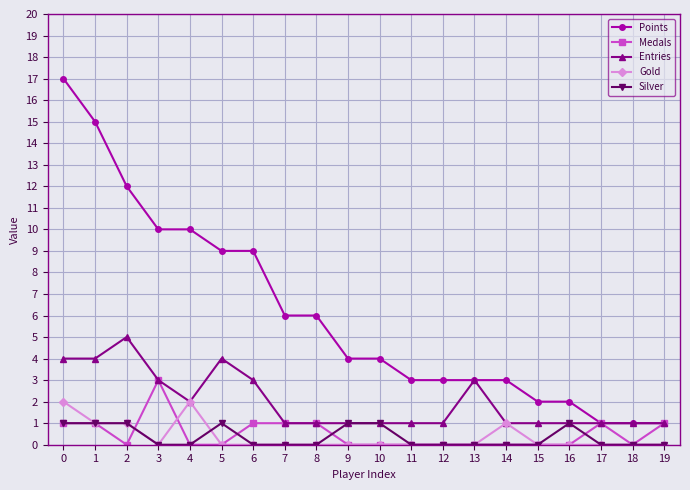

The Gold series shows 1 at 13. True or false?

False